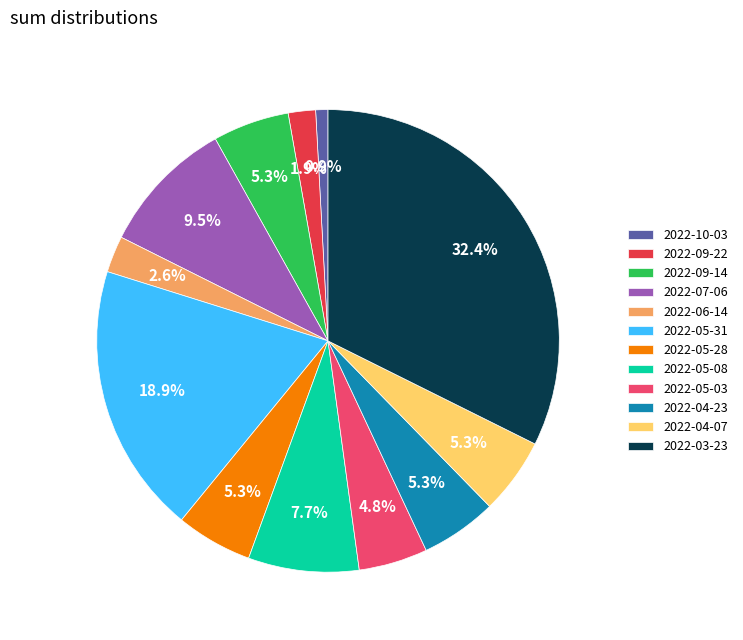

True or false: 2022-06-14 accounts for 3% of the total.

True